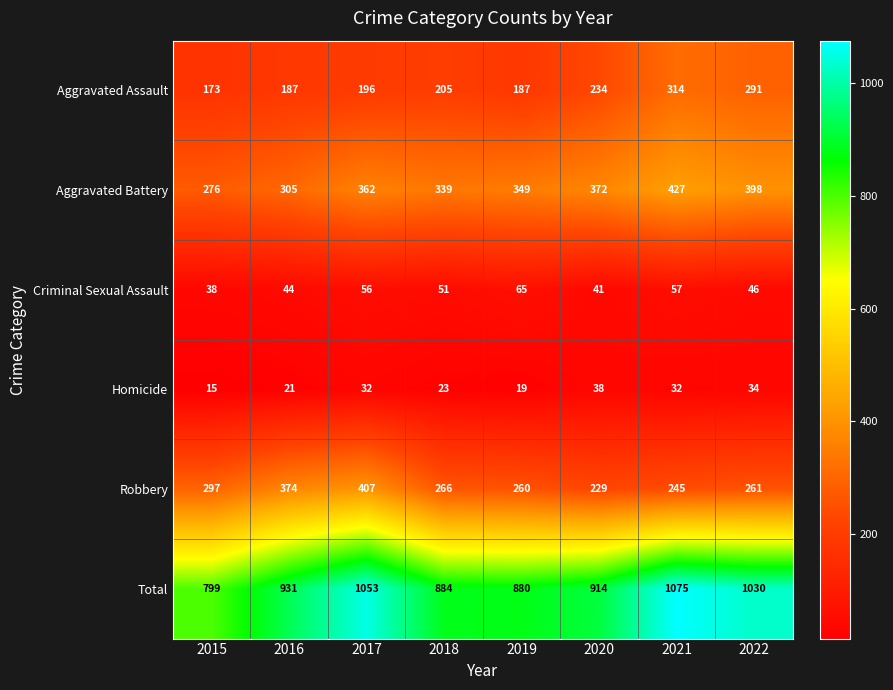

Is it true that Criminal Sexual Assault equals 56 at 2017?

True